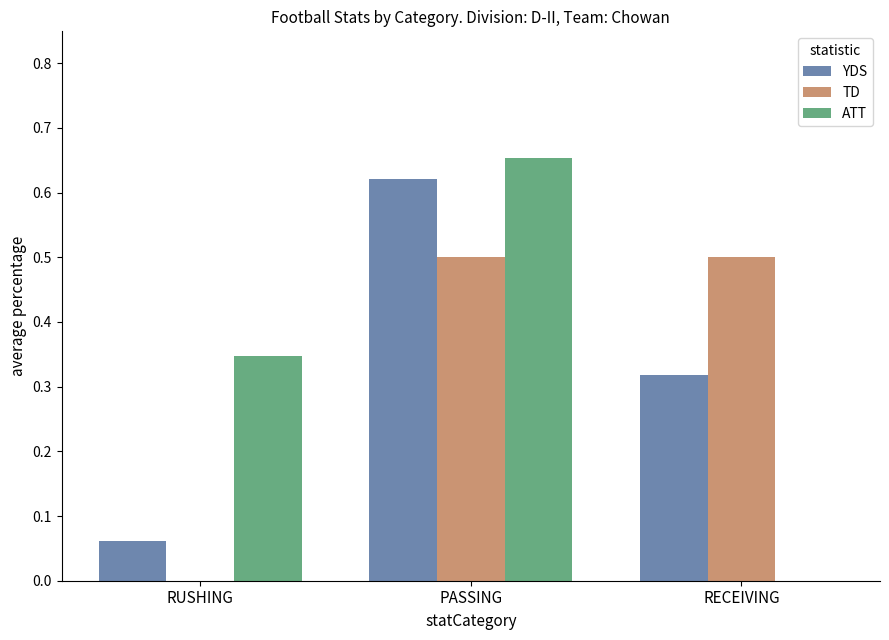

Between RUSHING and PASSING, which series saw the biggest shift?

YDS